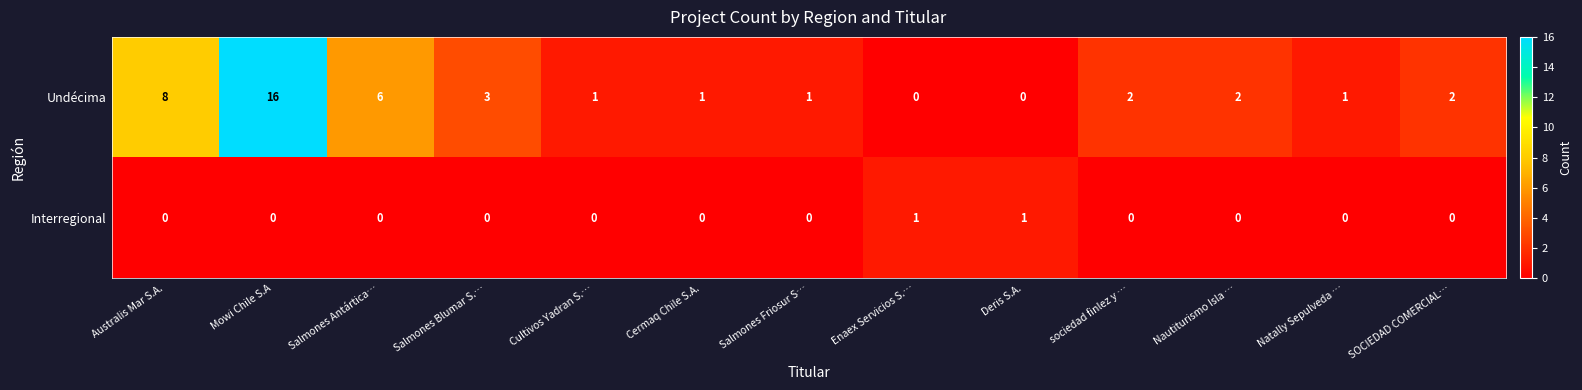

Reading left to right, list all the values displayed in this chart.

Undécima: Australis Mar S.A.=8	Mowi Chile S.A=16	Salmones Antártica…=6	Salmones Blumar S.…=3	Cultivos Yadran S.…=1	Cermaq Chile S.A.=1	Salmones Friosur S…=1	Enaex Servicios S.…=0	Deris S.A.=0	sociedad finlez y …=2	Nautiturismo Isla …=2	Natally Sepulveda …=1	SOCIEDAD COMERCIAL…=2
Interregional: Australis Mar S.A.=0	Mowi Chile S.A=0	Salmones Antártica…=0	Salmones Blumar S.…=0	Cultivos Yadran S.…=0	Cermaq Chile S.A.=0	Salmones Friosur S…=0	Enaex Servicios S.…=1	Deris S.A.=1	sociedad finlez y …=0	Nautiturismo Isla …=0	Natally Sepulveda …=0	SOCIEDAD COMERCIAL…=0